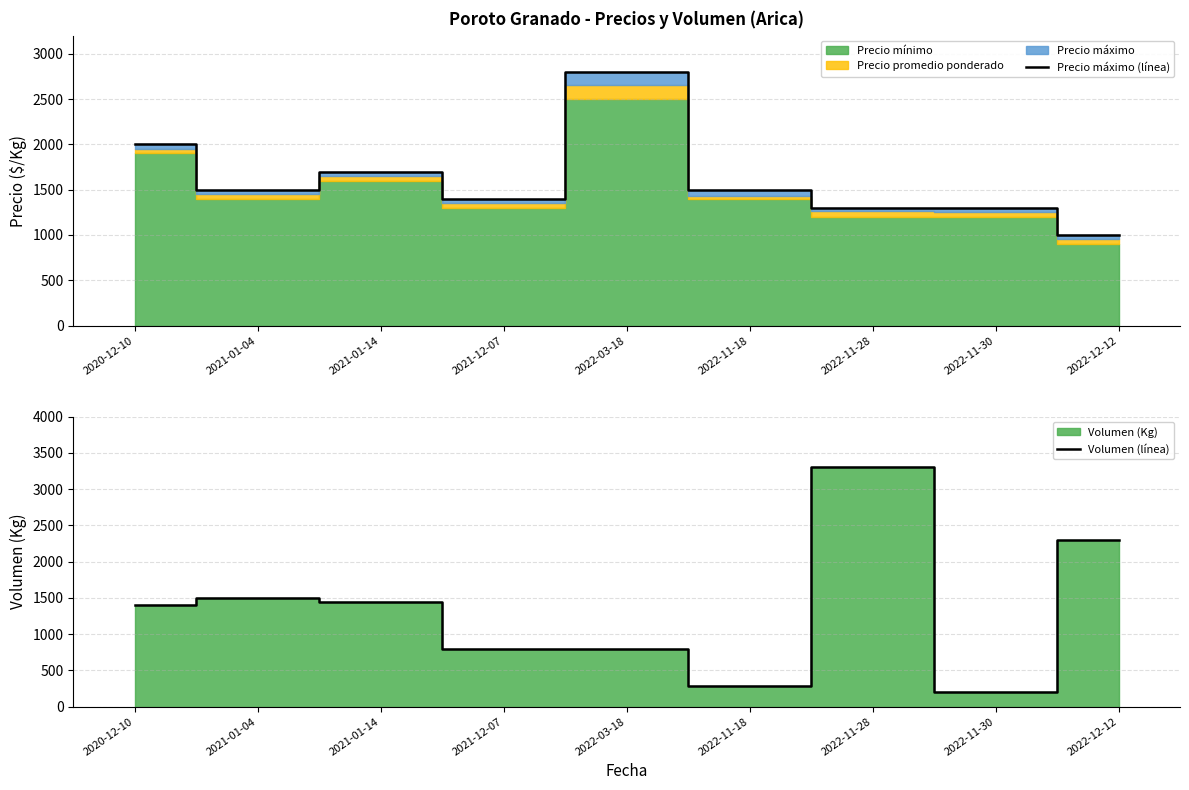

What is the value of the Volumen (línea) point at the 1st from the left?

1400